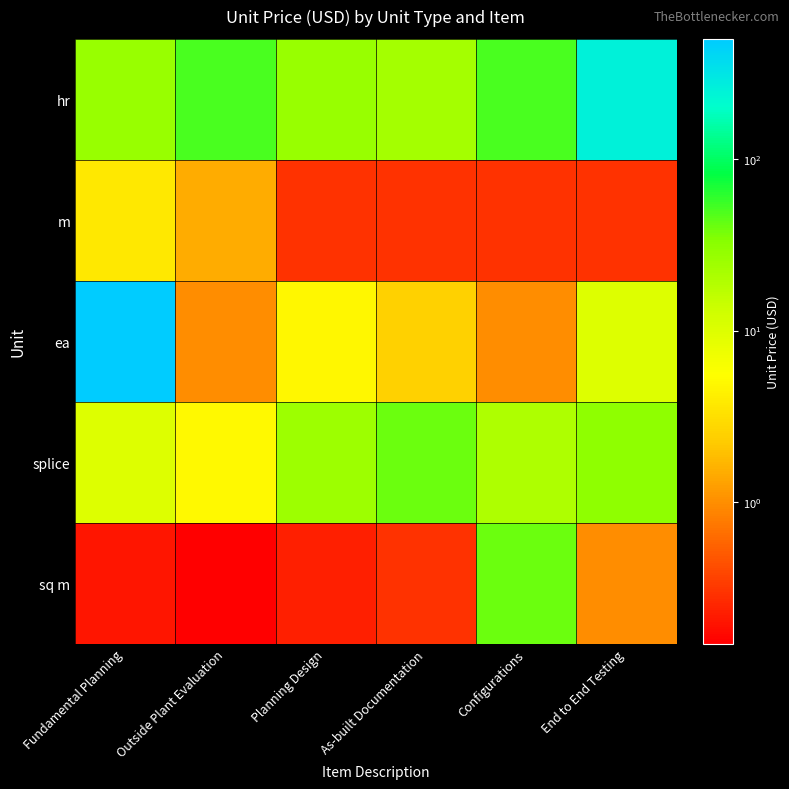

At how many categories does at least one series exceed 150?

2